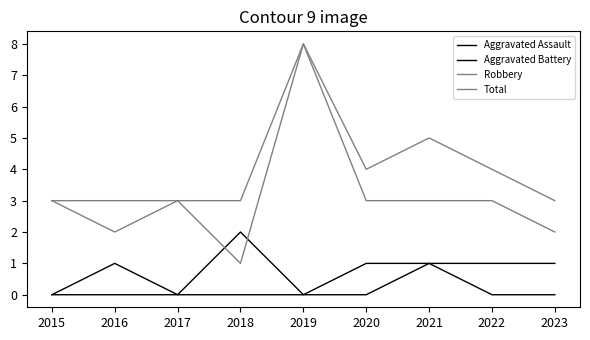

What is the sum of all Robbery values?

28